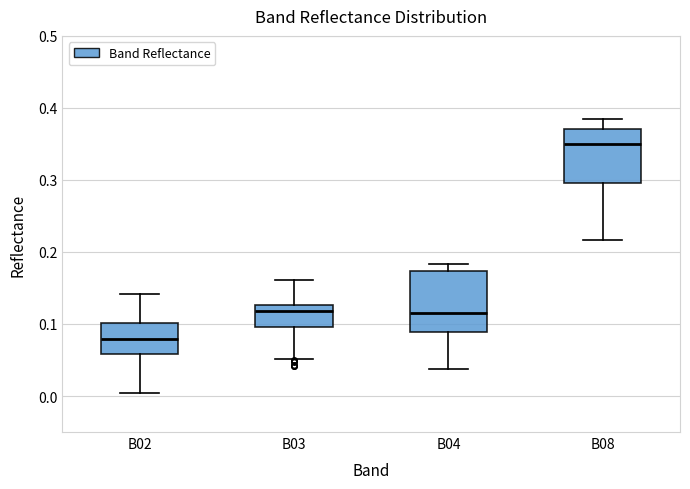

Reading left to right, transcribe this box plot: for each box, give where its median line is, the range the box spans, and where its two whiskers end, as read against the y-axis. The values are not printed on the chart, so give them approximately, as read against the axis.

B02: median 0.08, box 0.06 to 0.10, whiskers 0.00 to 0.14
B03: median 0.12, box 0.10 to 0.13, whiskers 0.05 to 0.16
B04: median 0.12, box 0.09 to 0.17, whiskers 0.04 to 0.18
B08: median 0.35, box 0.30 to 0.37, whiskers 0.22 to 0.39